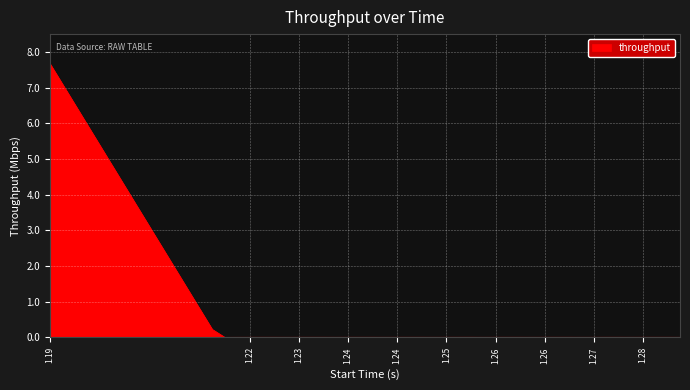

What is the greatest value displayed?

7.7